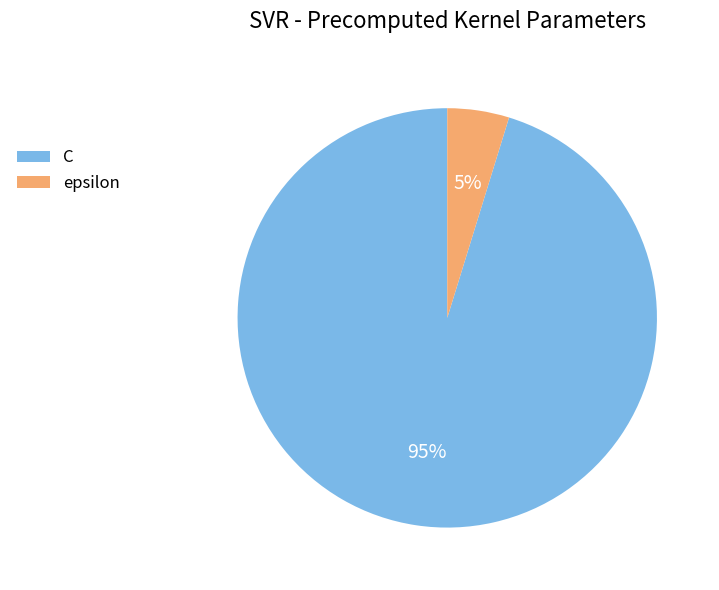

Is the sum of epsilon and C greater than half?

Yes